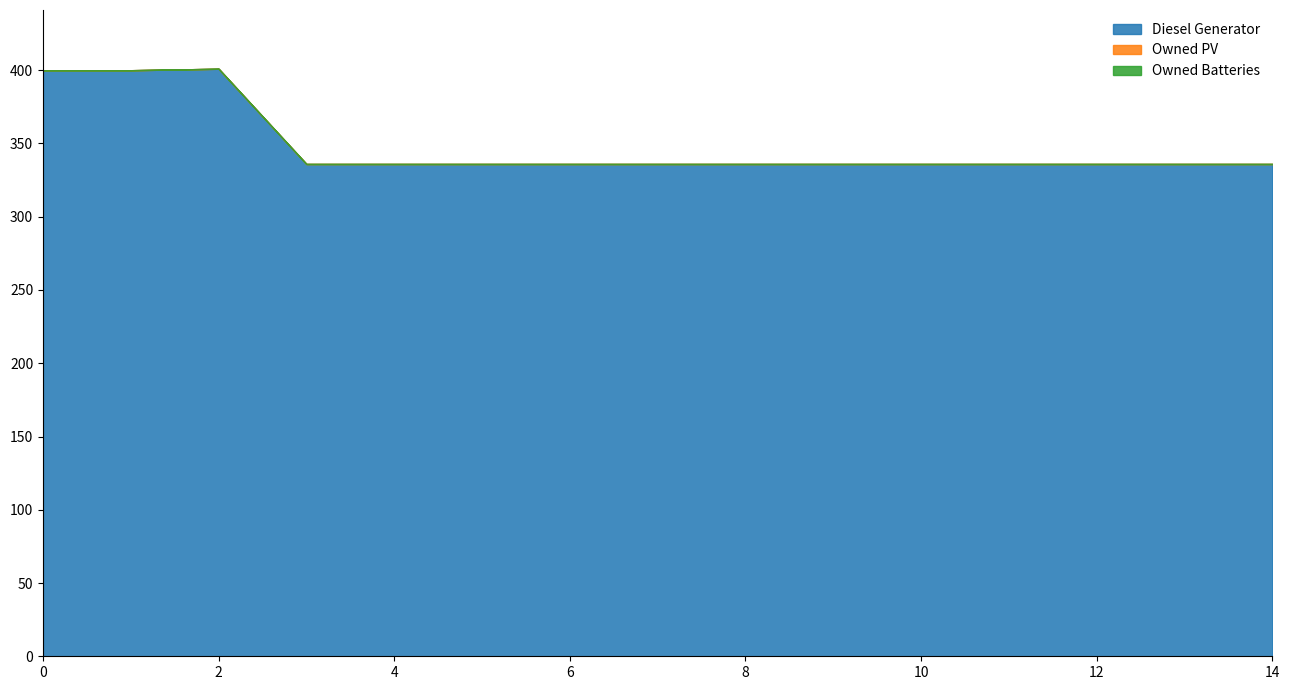

Which series has the largest total across all categories?

Diesel Generator